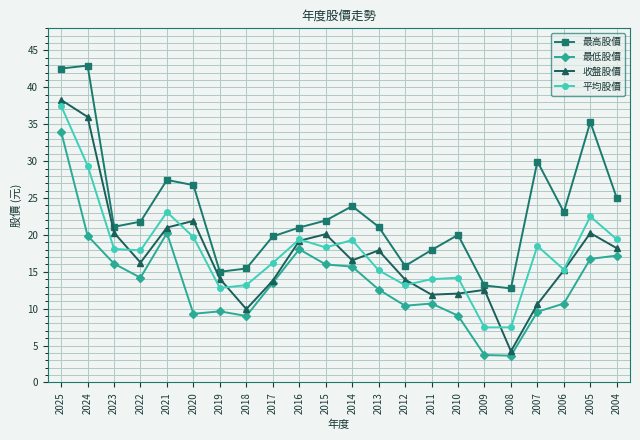

What is the minimum value for 收盤股價?

4.2